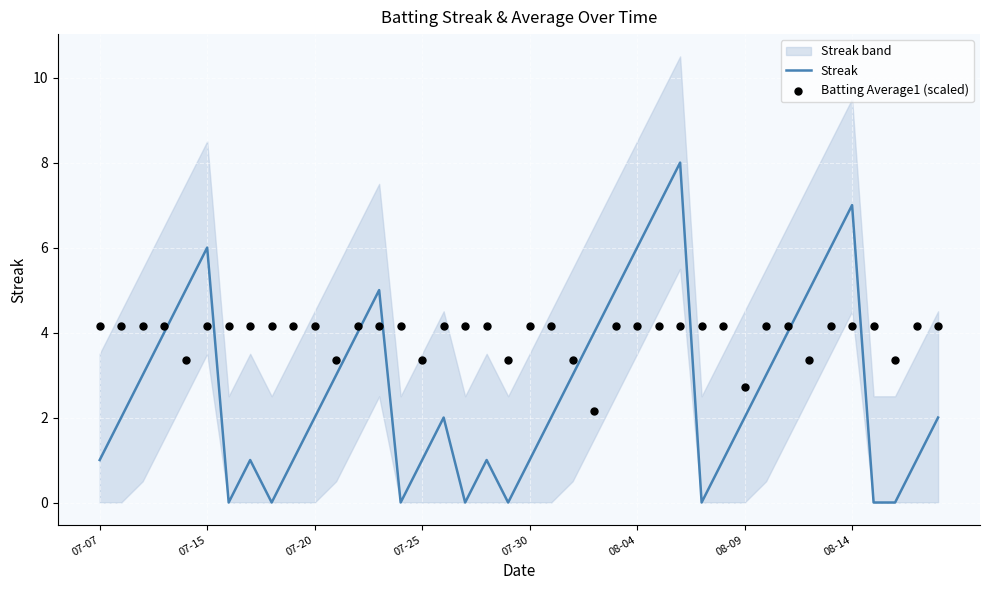

Which series reaches the maximum Y coordinate?

Streak